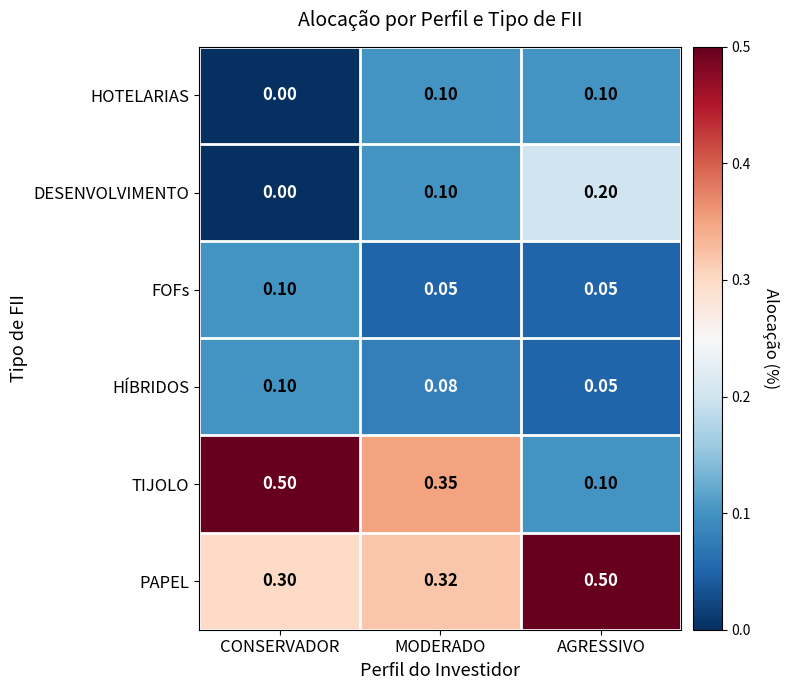

Which series has the largest range (max minus min)?

TIJOLO